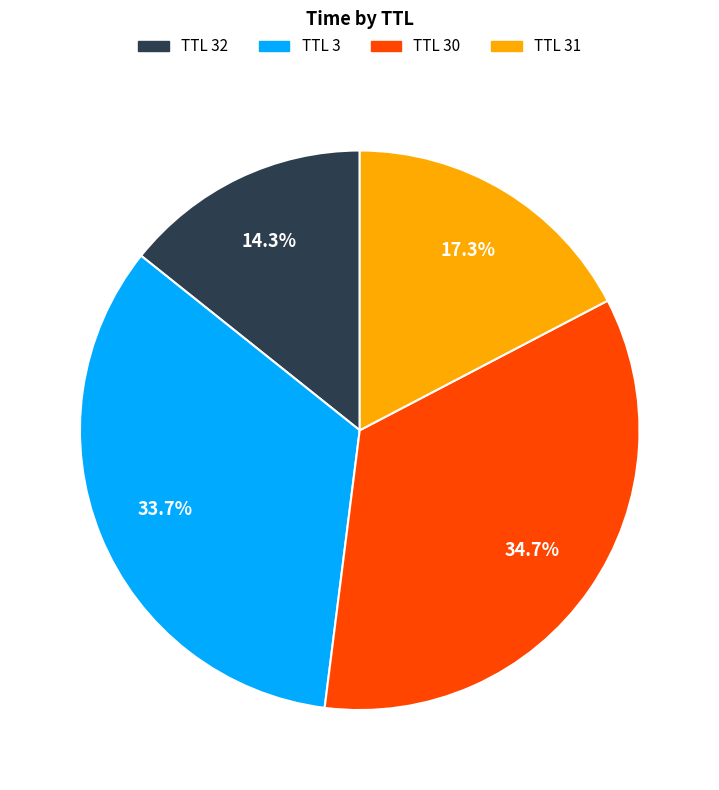

Is there a majority slice in this chart?

No